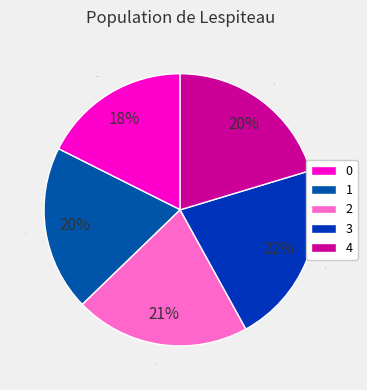

How many slices are in this pie chart?

5